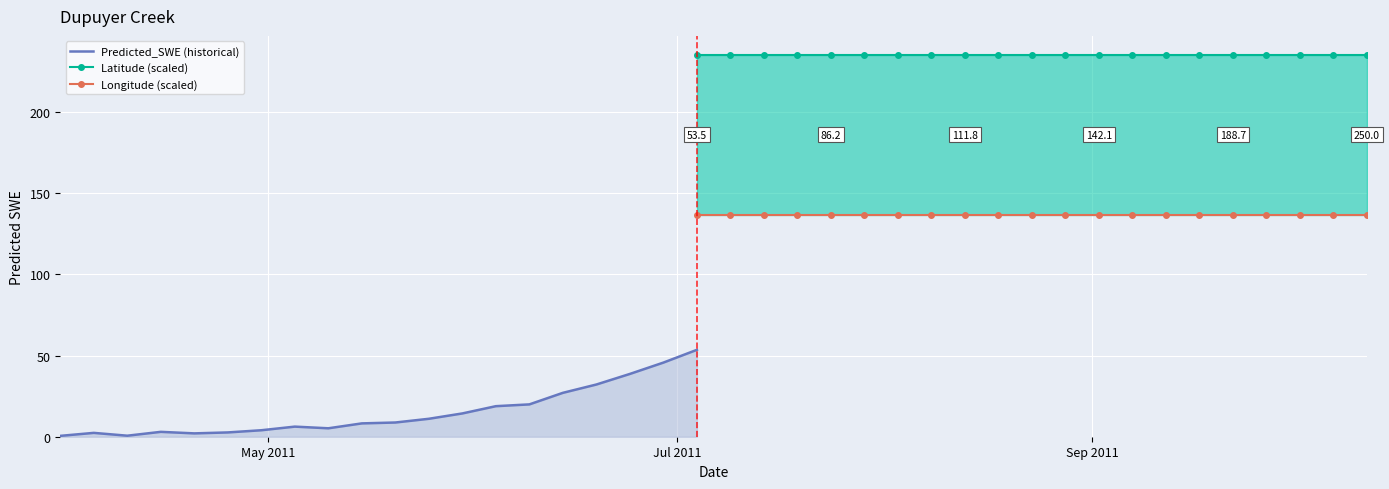

Which series has the widest spread of values?

Predicted_SWE